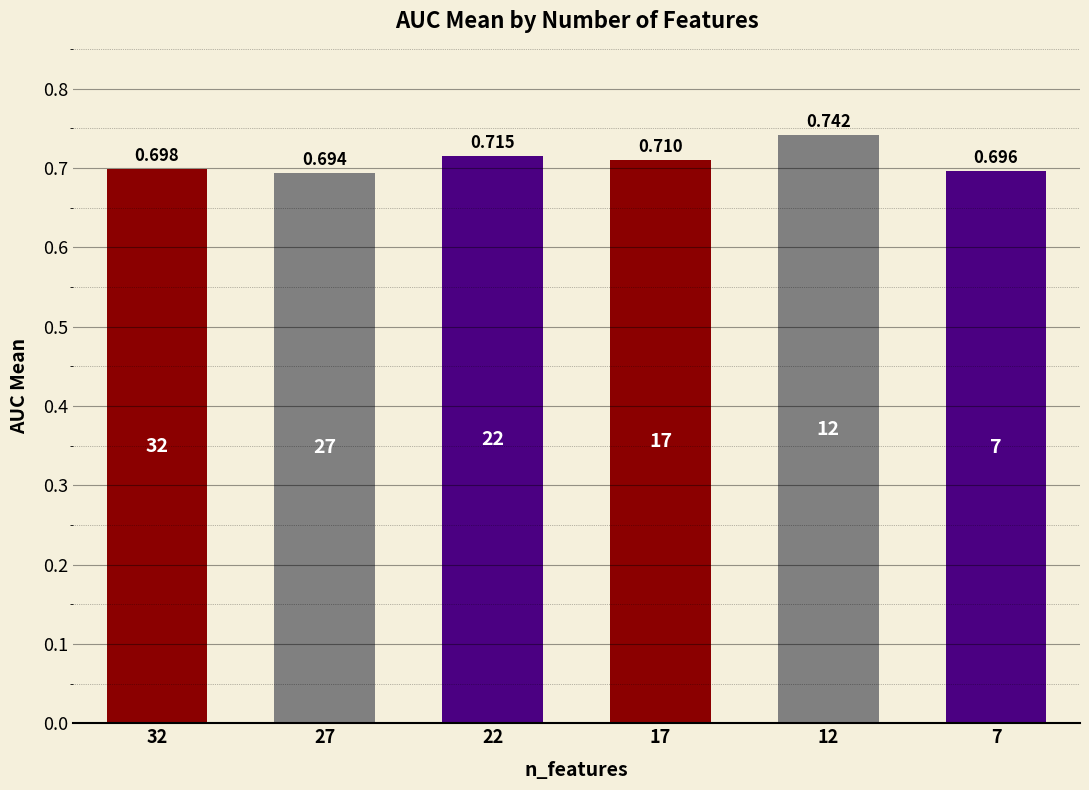

What is the average value?

0.7